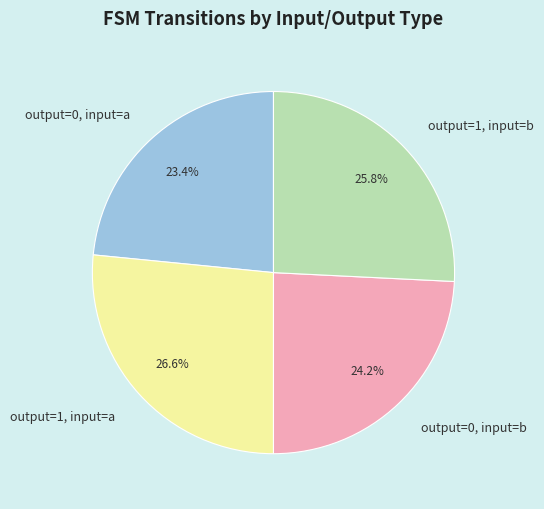

What is the ratio of the value at output=0, input=a to the value at output=1, input=b?

0.9